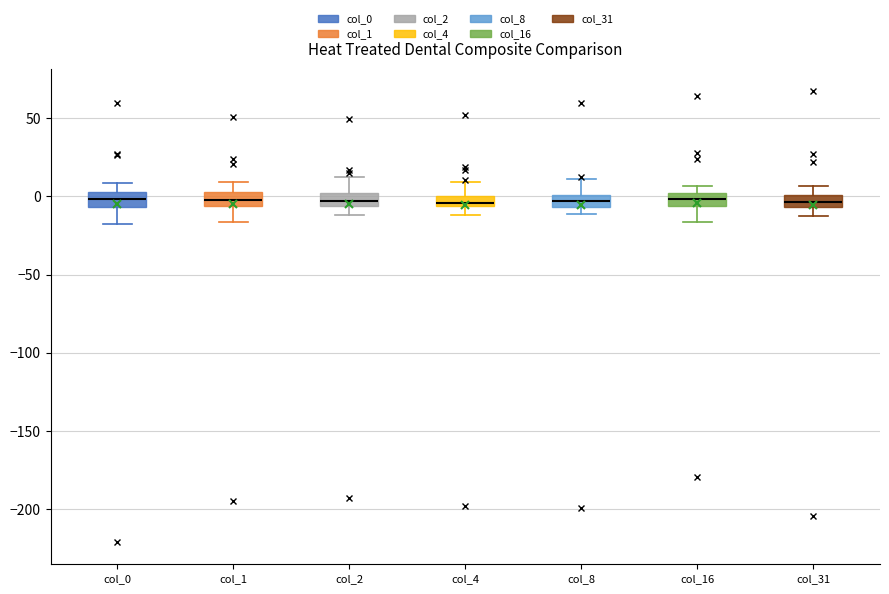

Where does the lower whisker of the box for col_2 end on the y-axis? The values are not printed on the chart, so give them approximately, as read against the axis.

-10